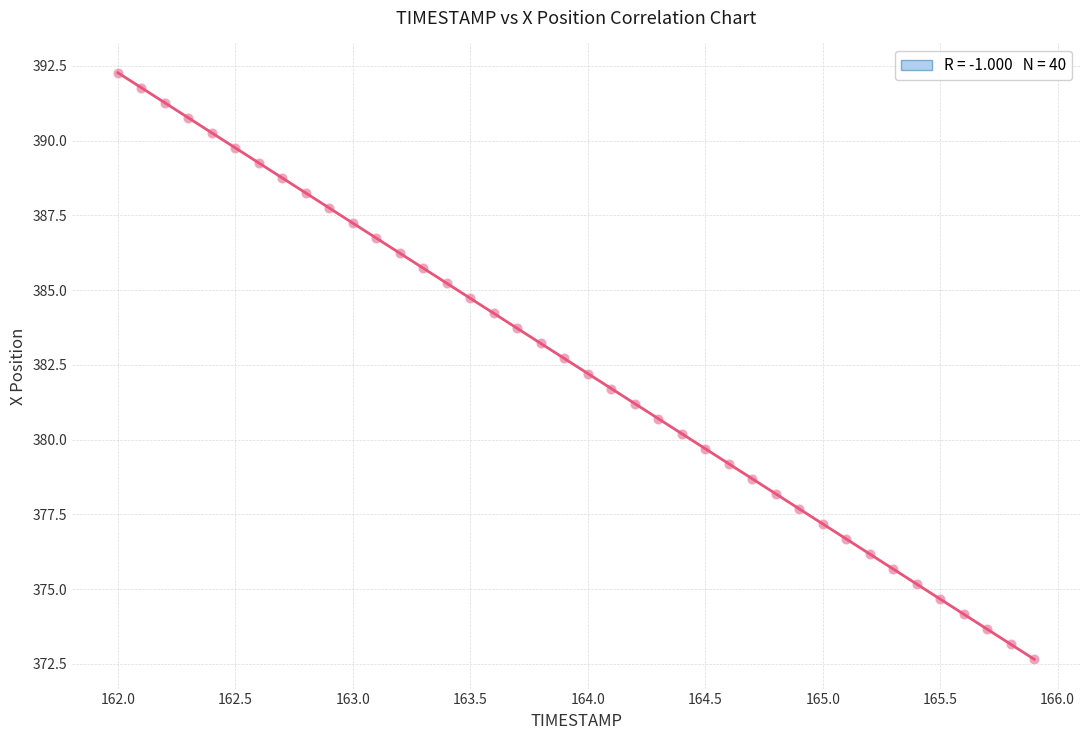

What is the range of Y values (max minus min)?

19.6